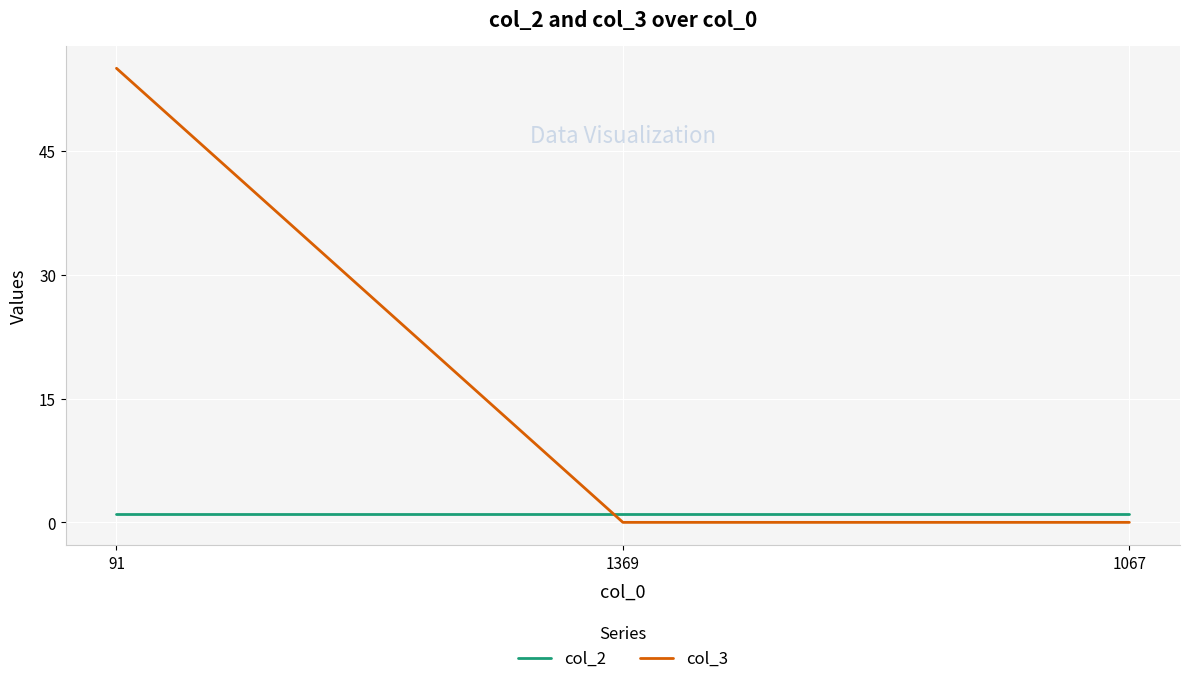

What are all the series names shown in the legend?

col_2, col_3